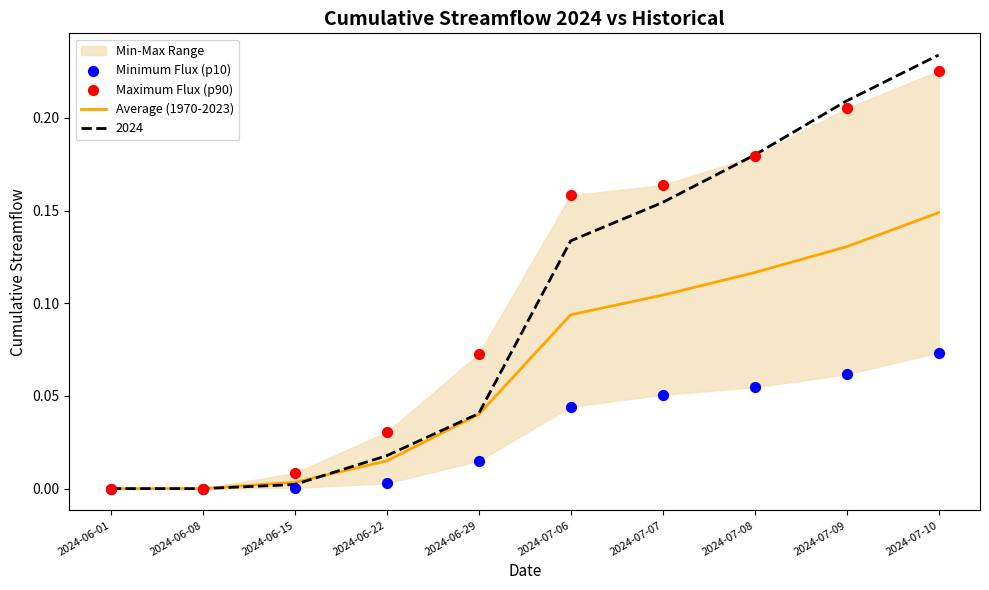

The value of 2024 at 2024-07-09 is 0.3. True or false?

False